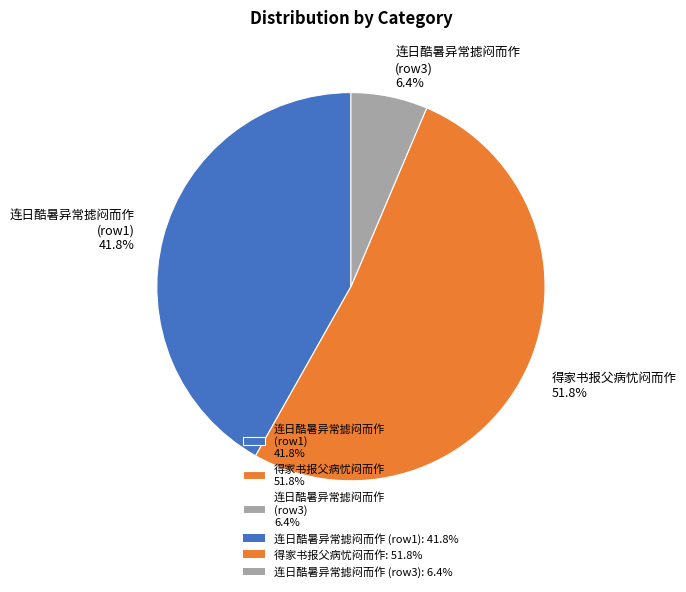

Approximately how many times larger is the value at 得家书报父病忧闷而作 51.8% compared to 连日酷暑异常摅闷而作 (row1) 41.8%?

1.2